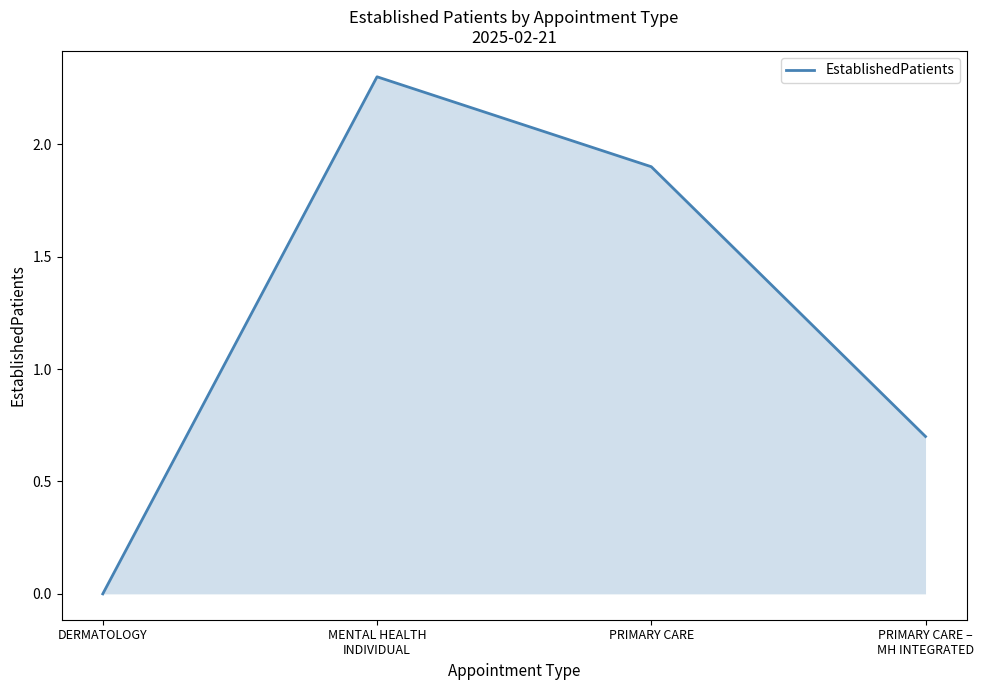

Reading left to right, list all the values displayed in this chart.

0.0	2.3	1.9	0.7